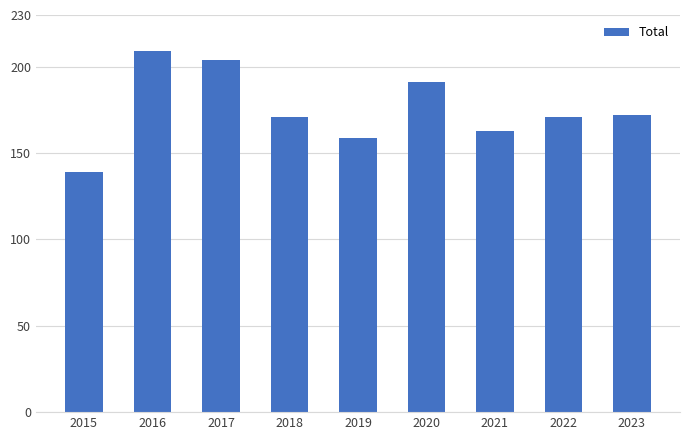

What is the ratio of the value at 2018 to the value at 2020?

0.9